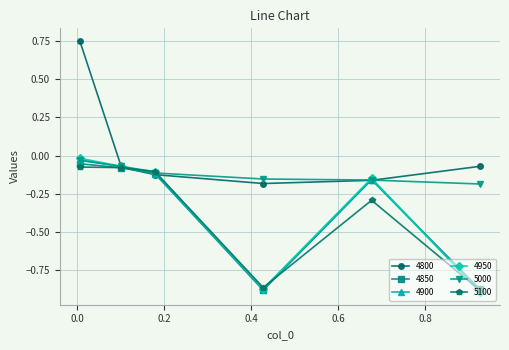

True or false: 4800 has more than 0 points higher than both neighbors.

False